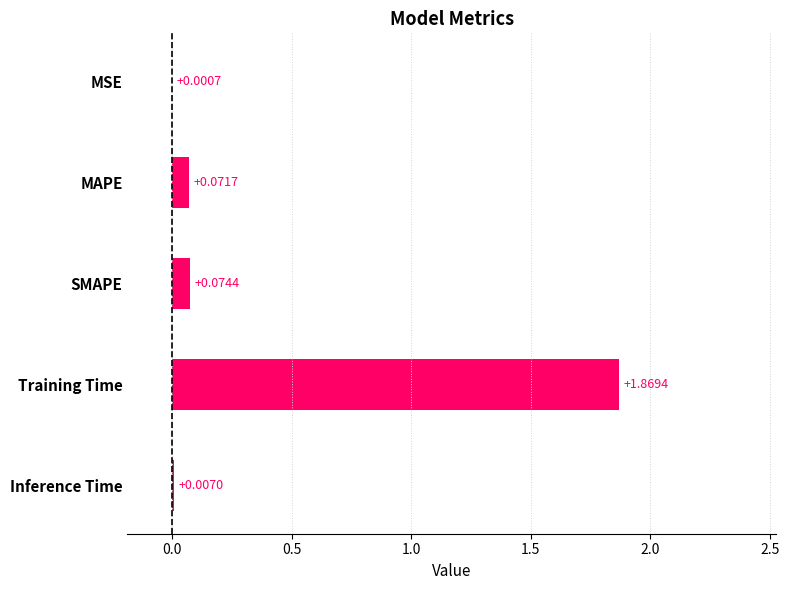

Count the number of data series in this chart.

1